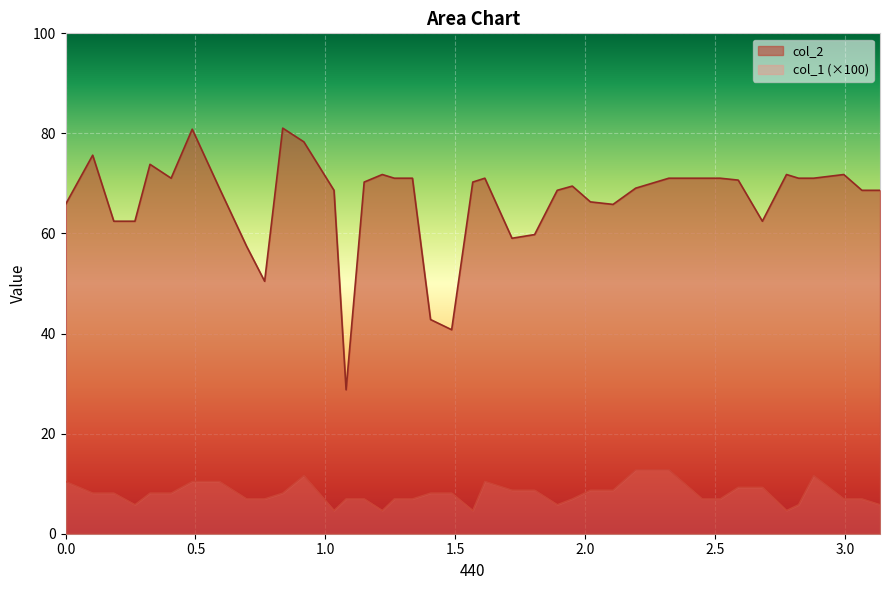

True or false: col_2 and col_1 (×100) intersect in this chart.

False